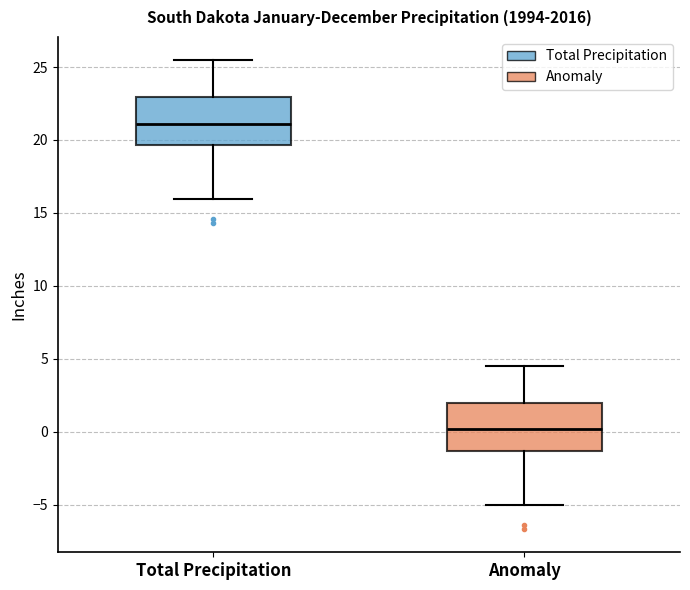

Reading left to right, read every box against the y-axis: the position of its median line, the range the box covers, and the ends of its whiskers. The values are not printed on the chart, so give them approximately, as read against the axis.

Total Precipitation: median 21.0, box 19.5 to 23.0, whiskers 16.0 to 25.5
Anomaly: median 0.0, box -1.5 to 2.0, whiskers -5.0 to 4.5